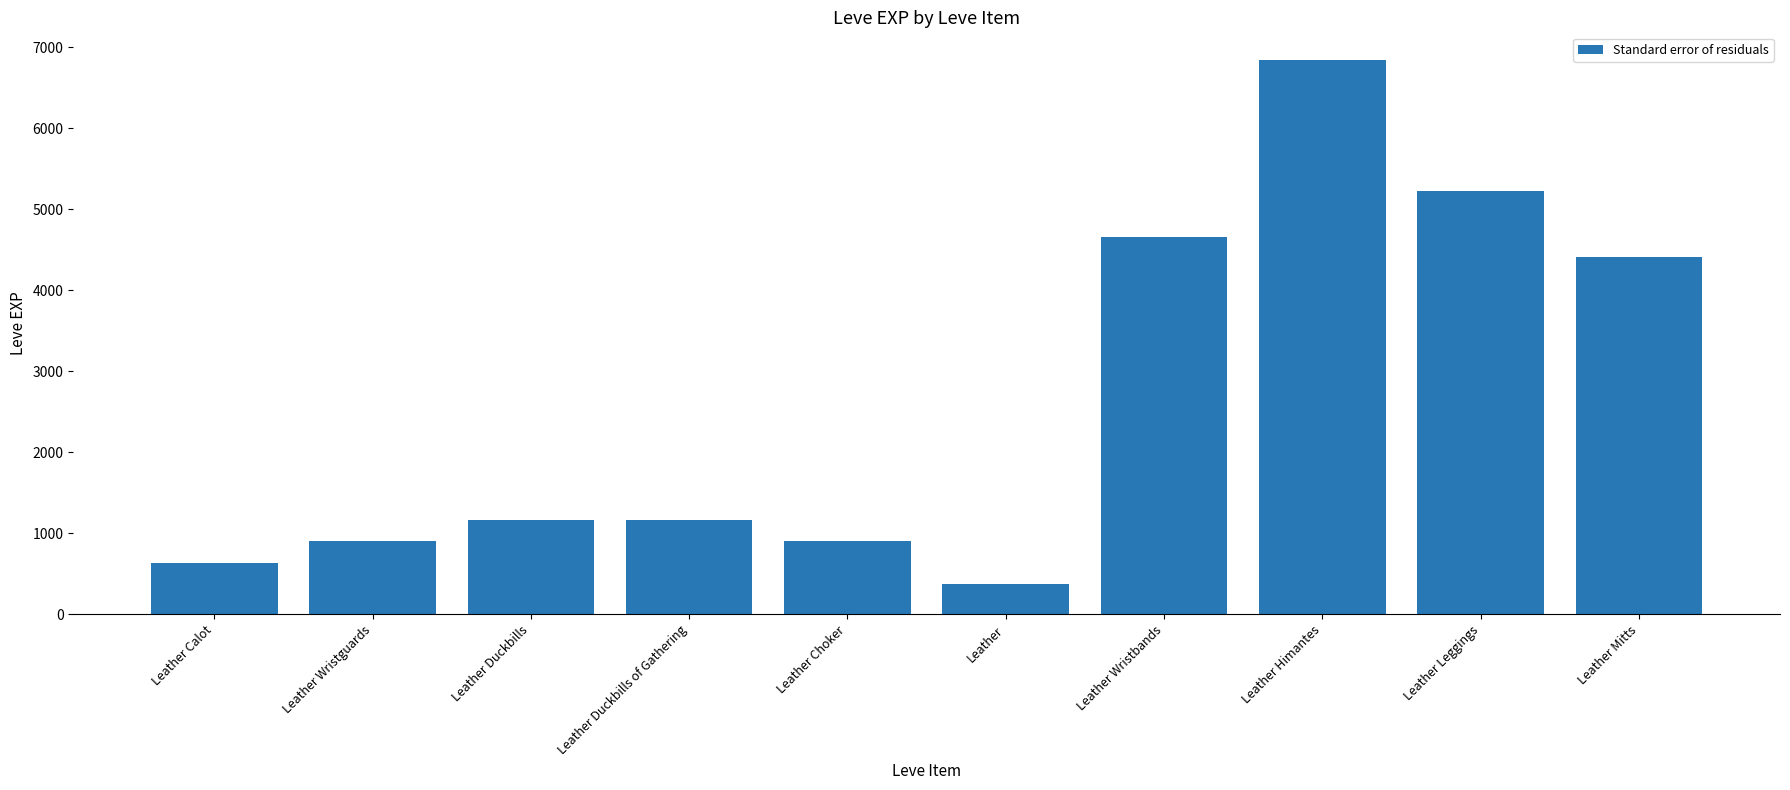

Which label corresponds to the smallest value in the chart?

Leather